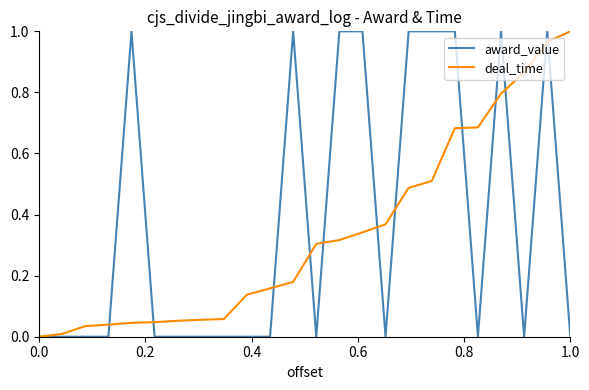

How many times do award_value and deal_time cross each other?

12